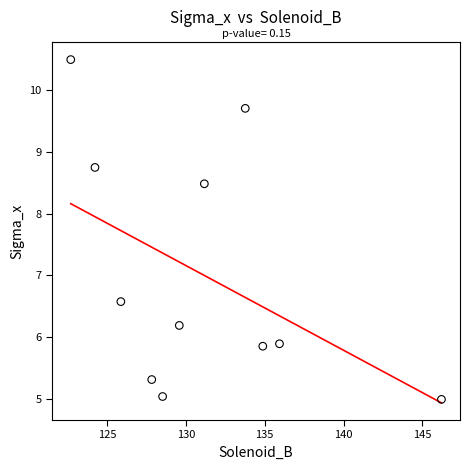

What Y value in the scatter plot is closest to 7?

6.6